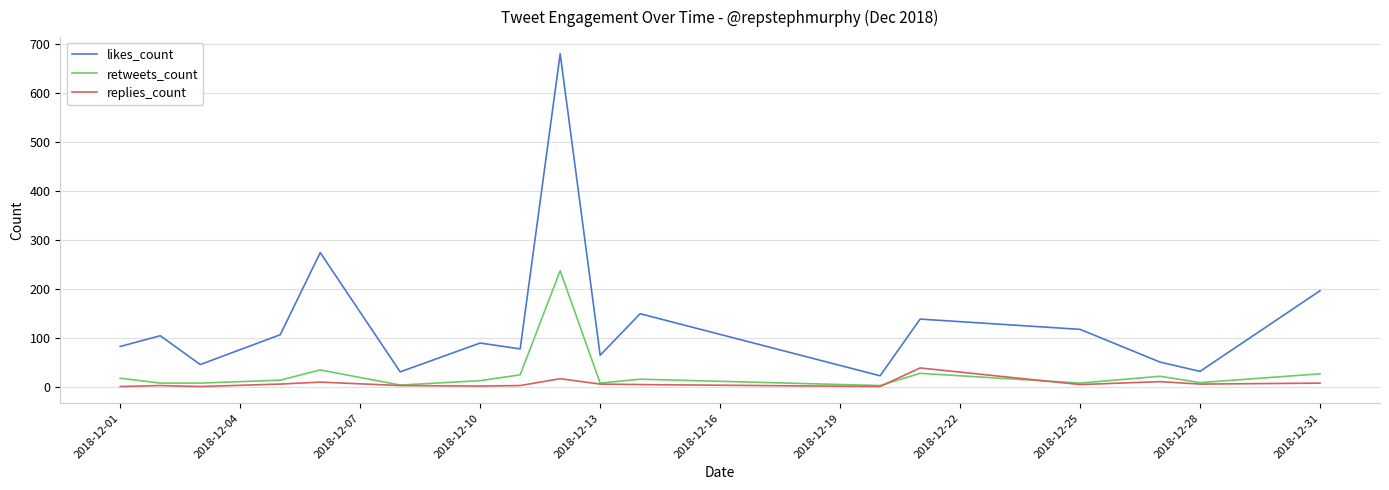

How many distinct data groups are displayed?

3